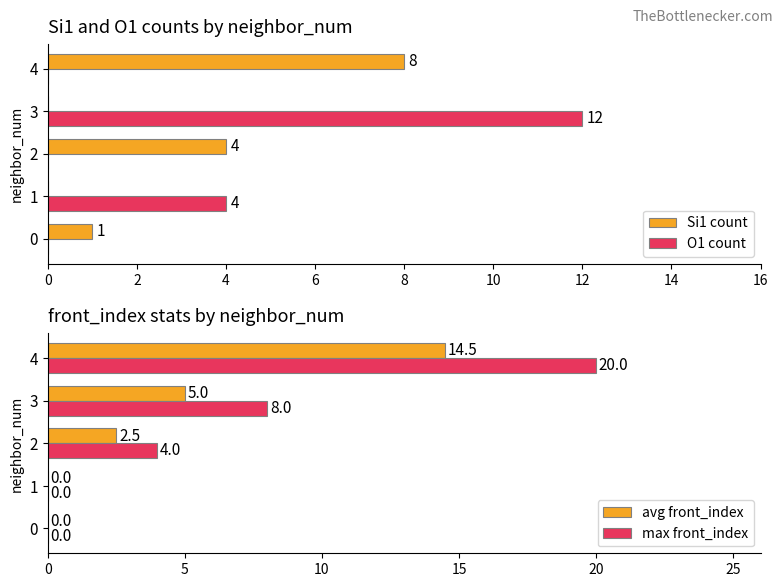

How many bars are there in total?

20